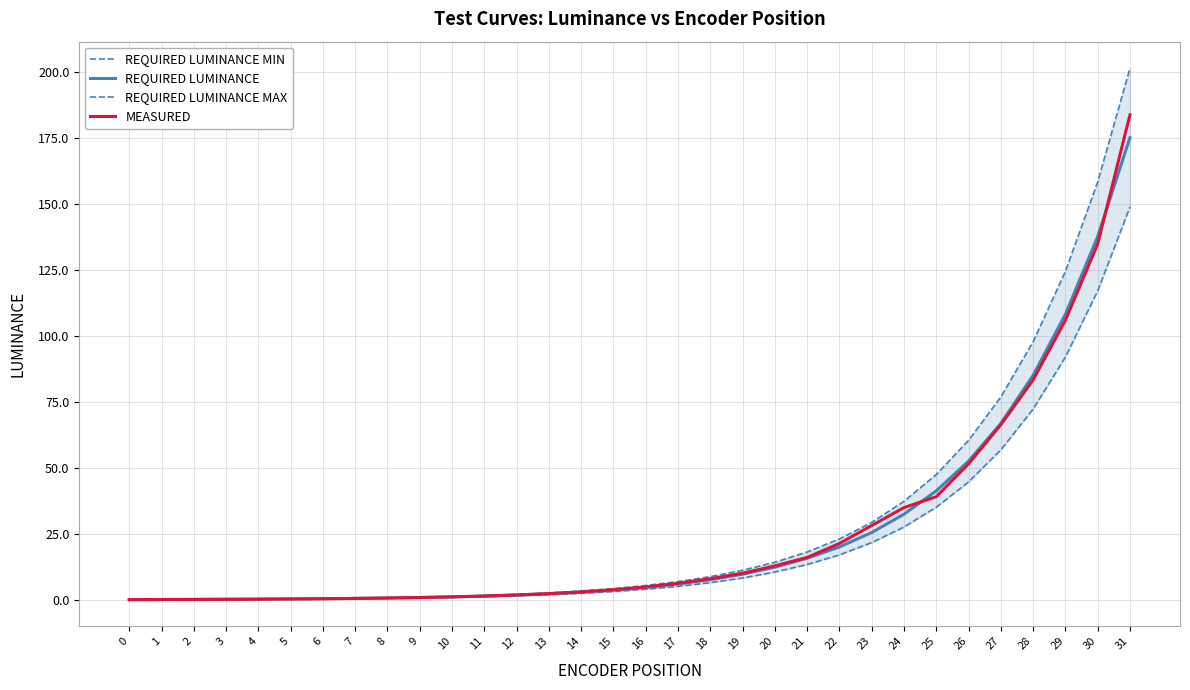

What is the total value across all series at 15?

15.0